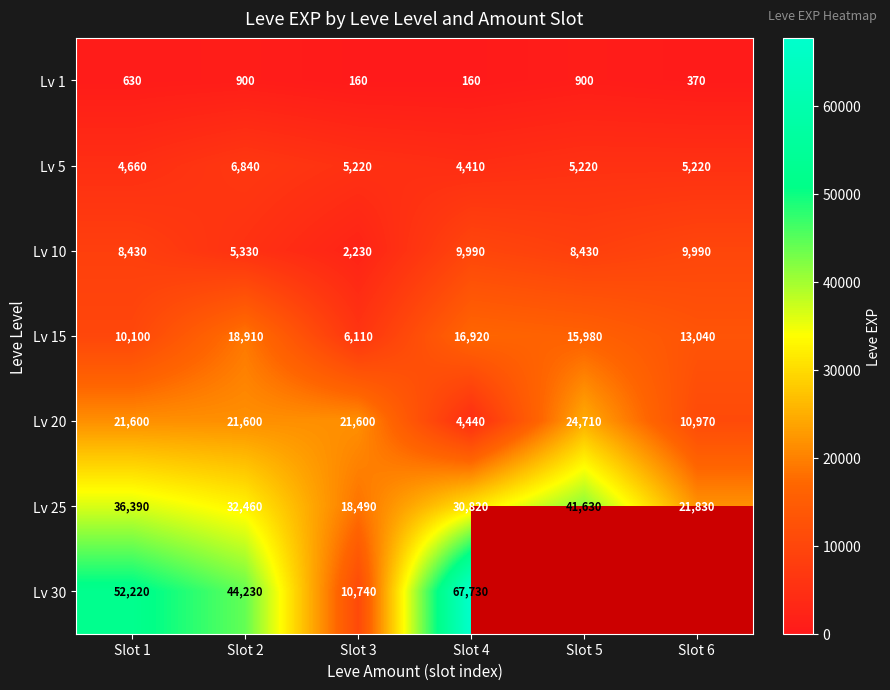

What is the approximate value of Lv 20 at Slot 4, to the nearest 10?

4440